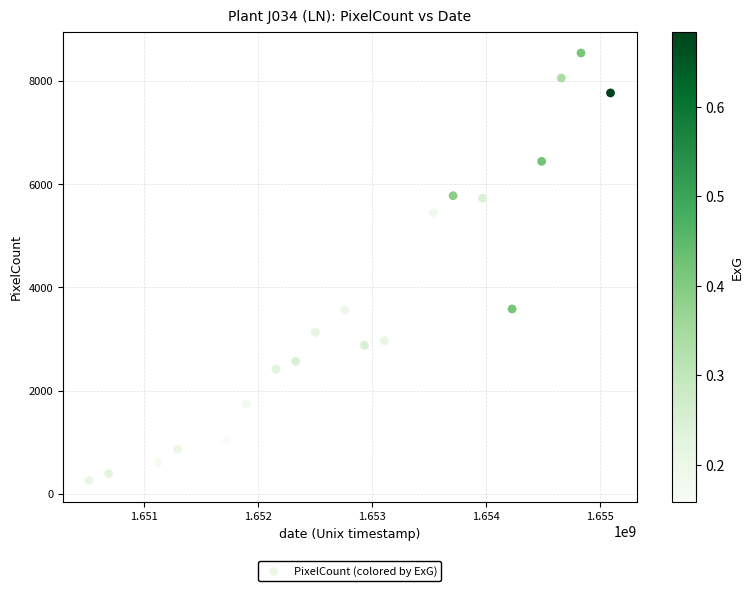

What is the range of X values (max minus min)?

4579200